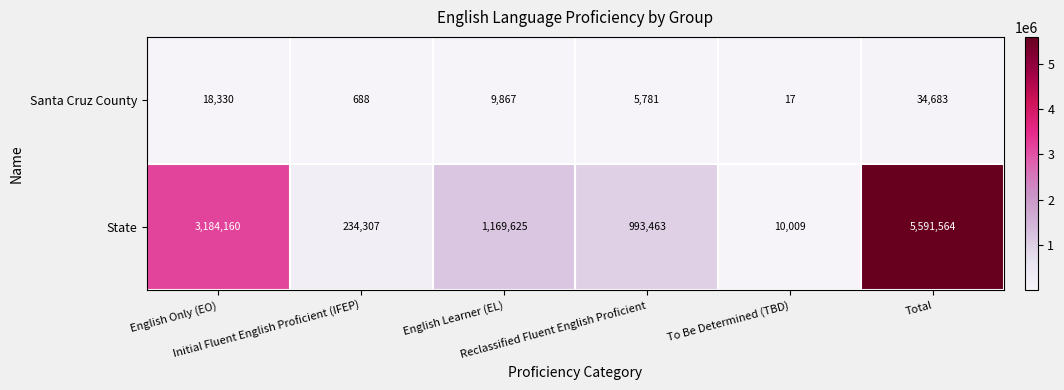

Count the number of data series in this chart.

2